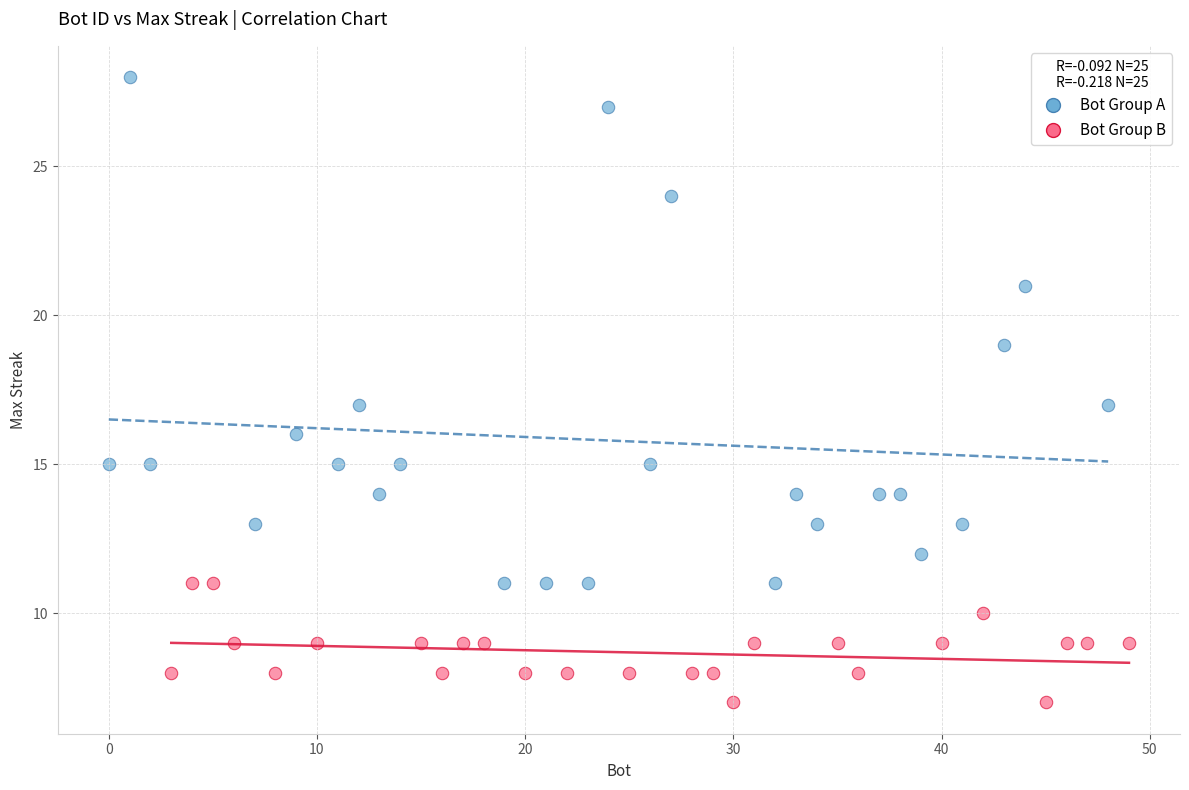

Which series has the widest spread of Y values?

Bot Group A